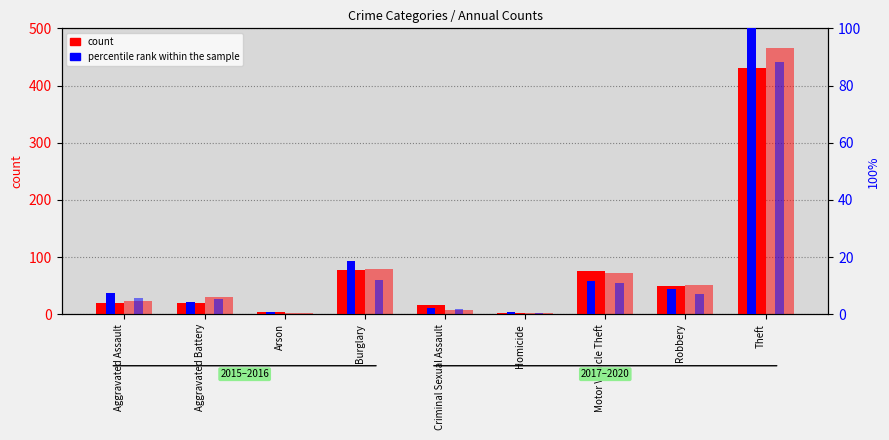

Which category has the highest value across all series?

Theft